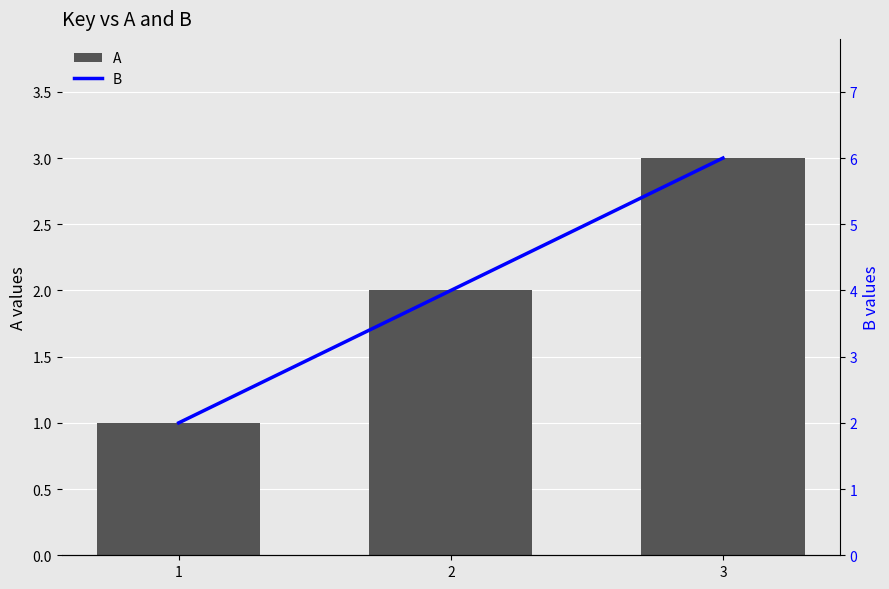

What are all the series names shown in the legend?

A, B